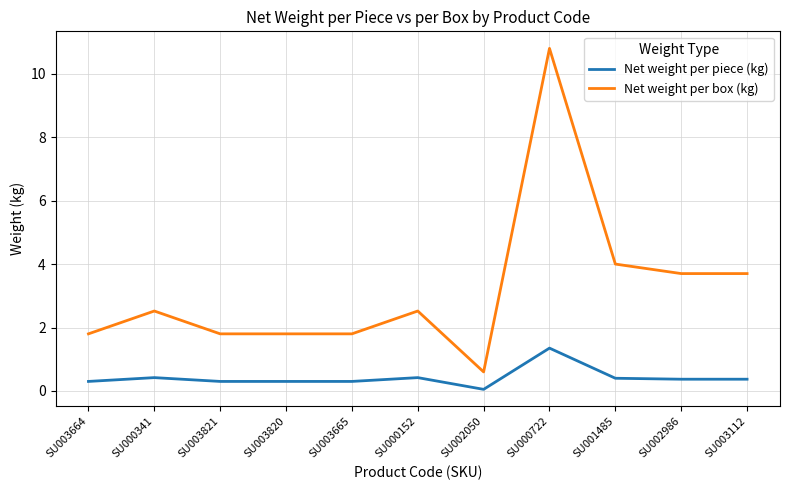

Rank the series by their maximum value, from highest to lowest.

Net weight per box (kg), Net weight per piece (kg)